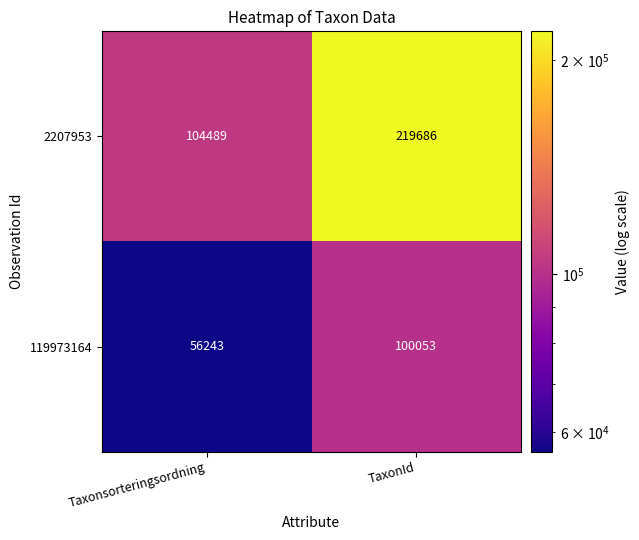

List the series in order of their peak value, highest first.

2207953, 119973164